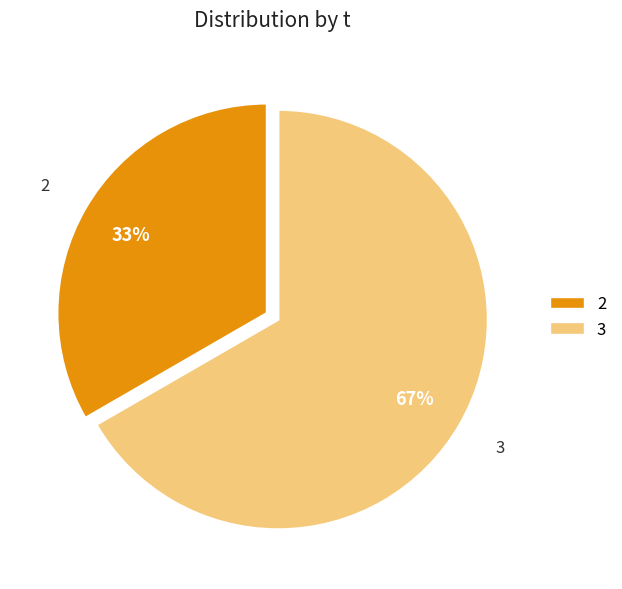

Is there a majority slice in this chart?

Yes